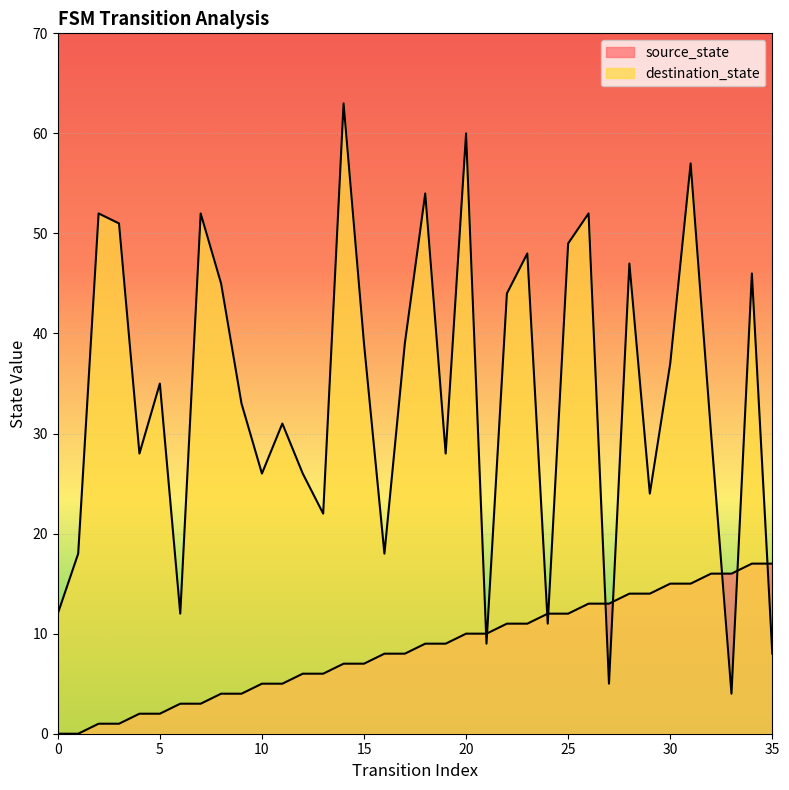

How many values in the destination_state series are below 35?

18